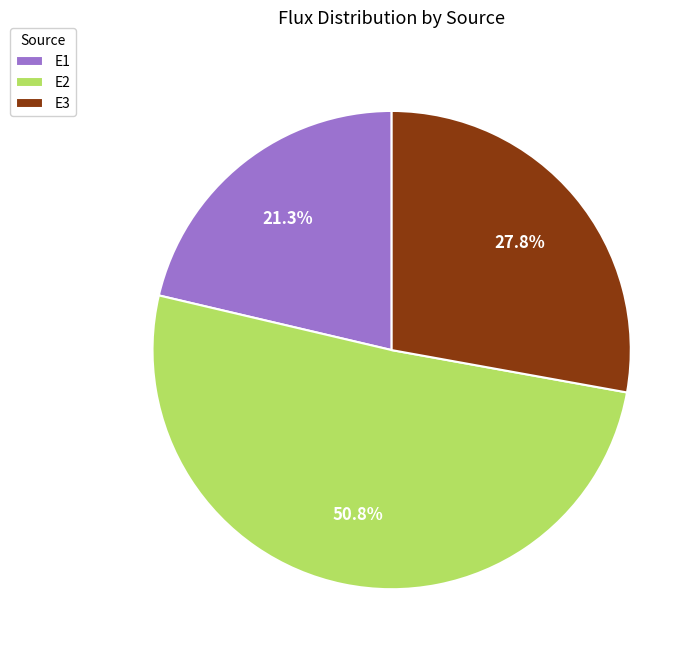

How many slices are in this pie chart?

3